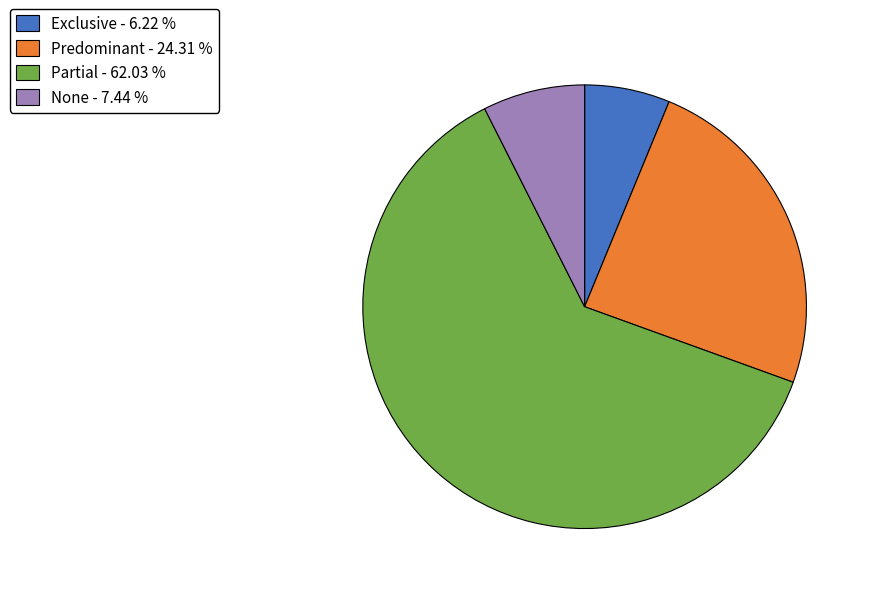

What is the largest slice in the pie chart?

Partial